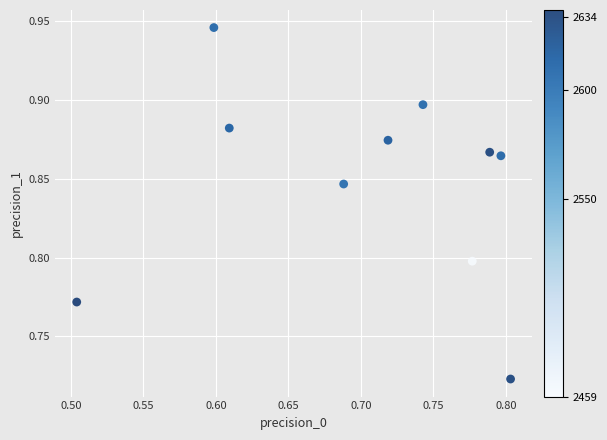

What is the range of X values (max minus min)?

0.3